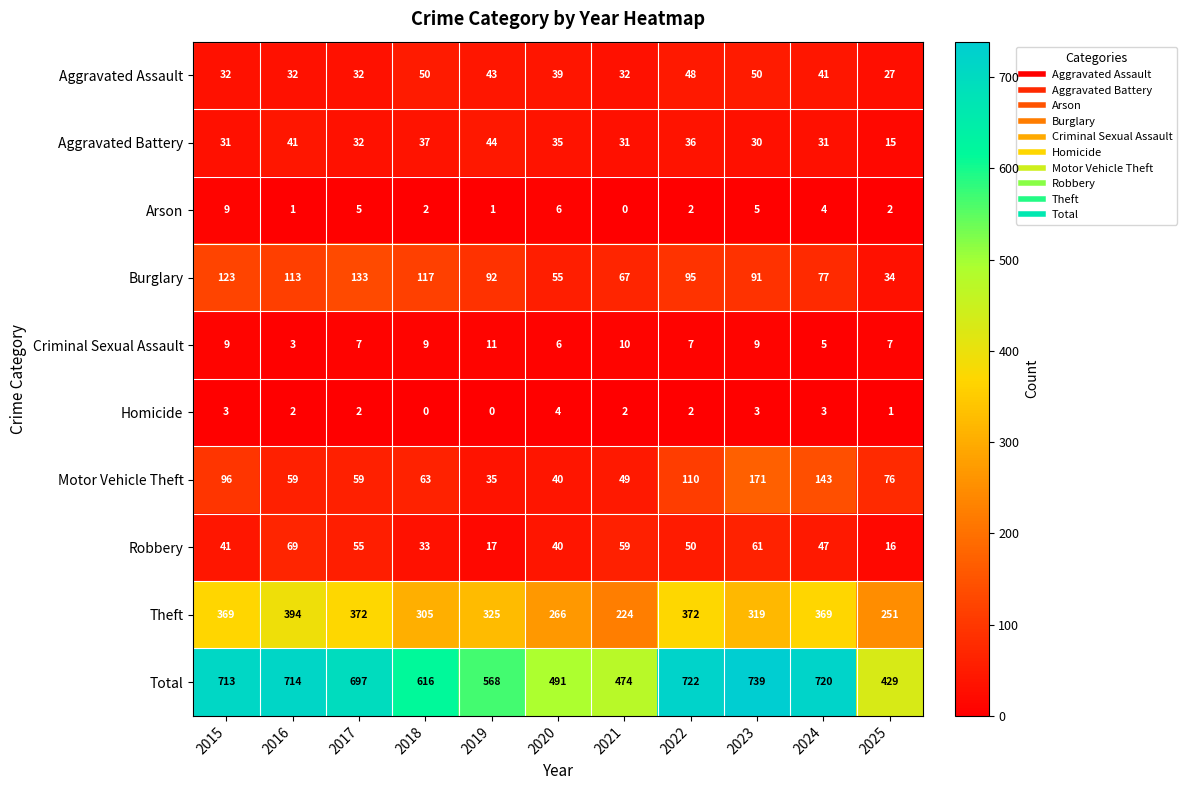

Which series changed the most between 2021 and 2022?

Total